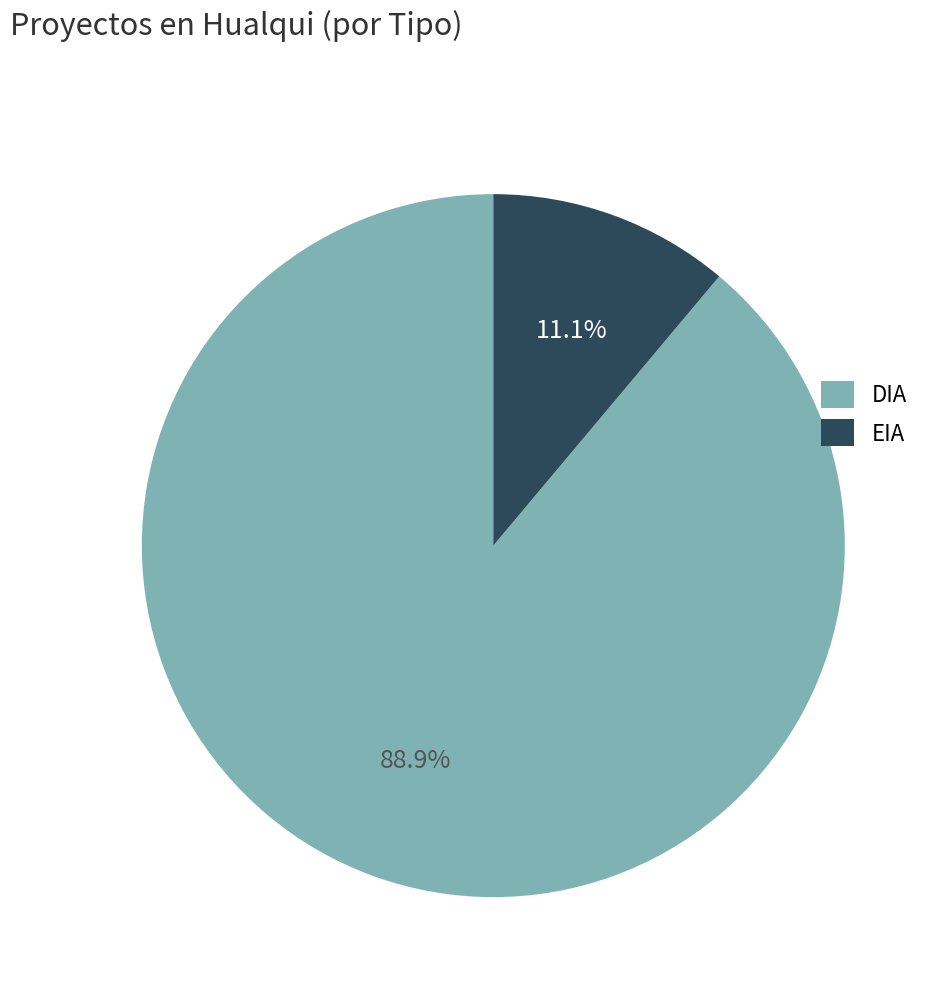

Which slice is the smallest?

EIA